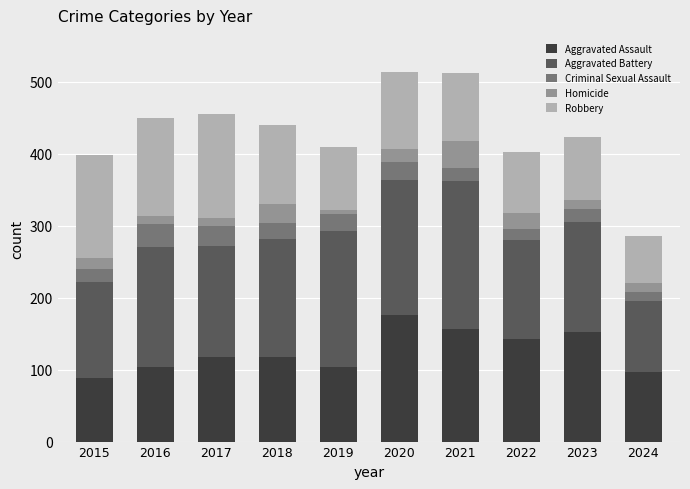

How many bars are there in total?

10